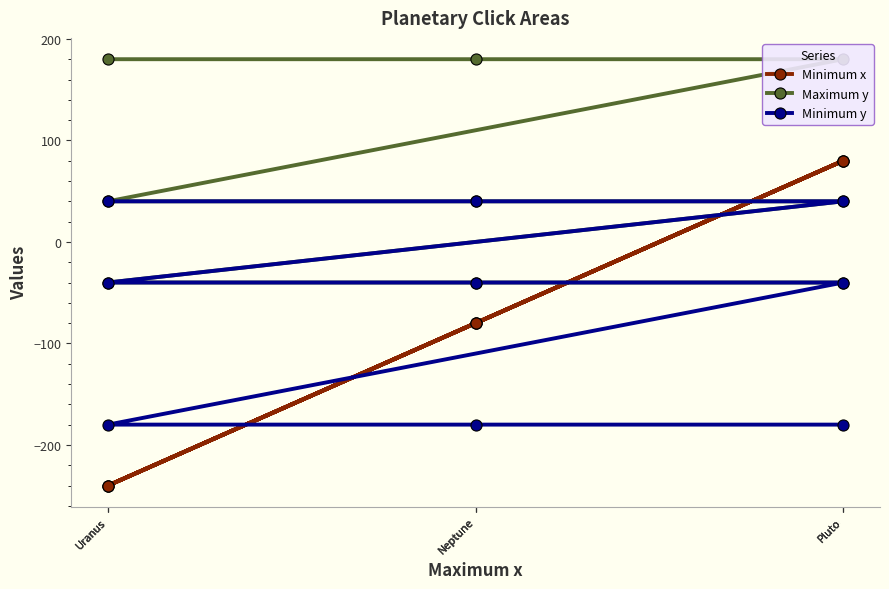

Rank the series at Pluto from highest to lowest value.

Maximum y, Minimum x, Minimum y